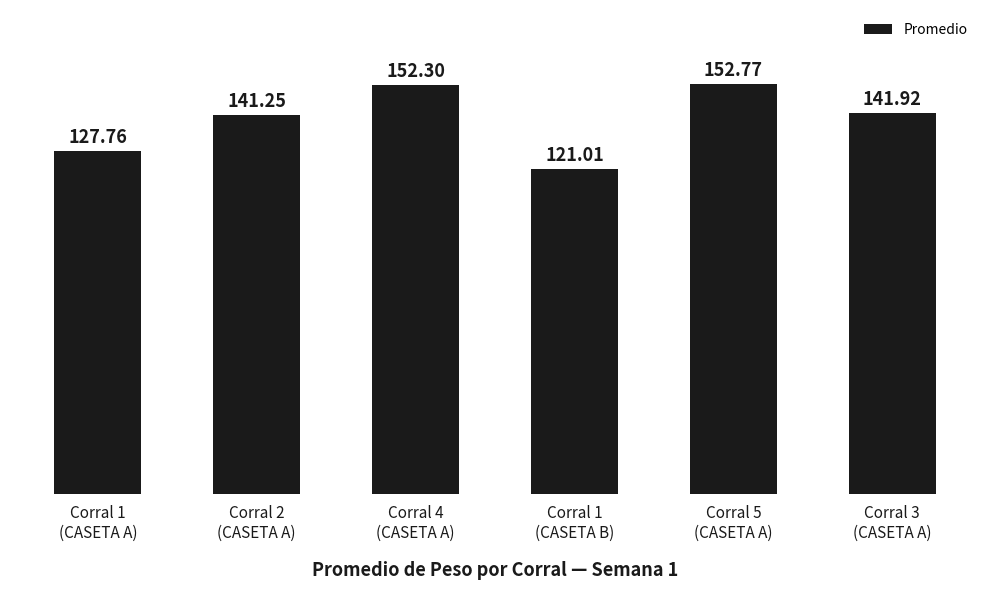

What is the difference between the maximum and minimum values?

31.8